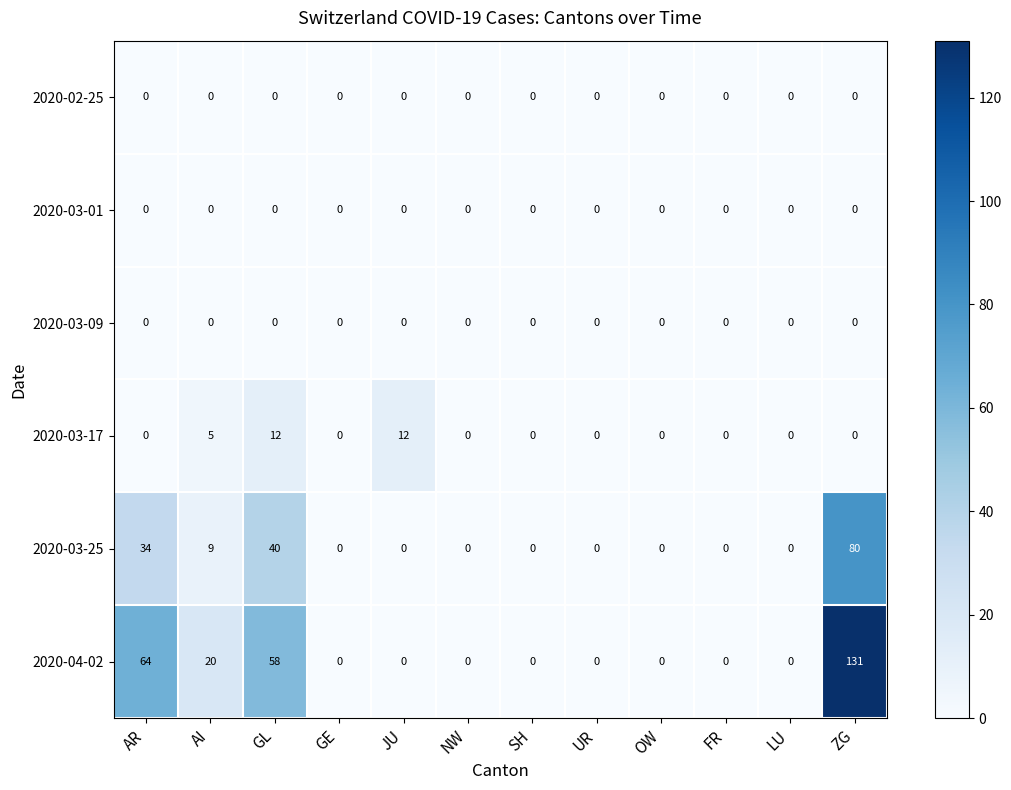

Which label corresponds to the largest value in the chart?

ZG